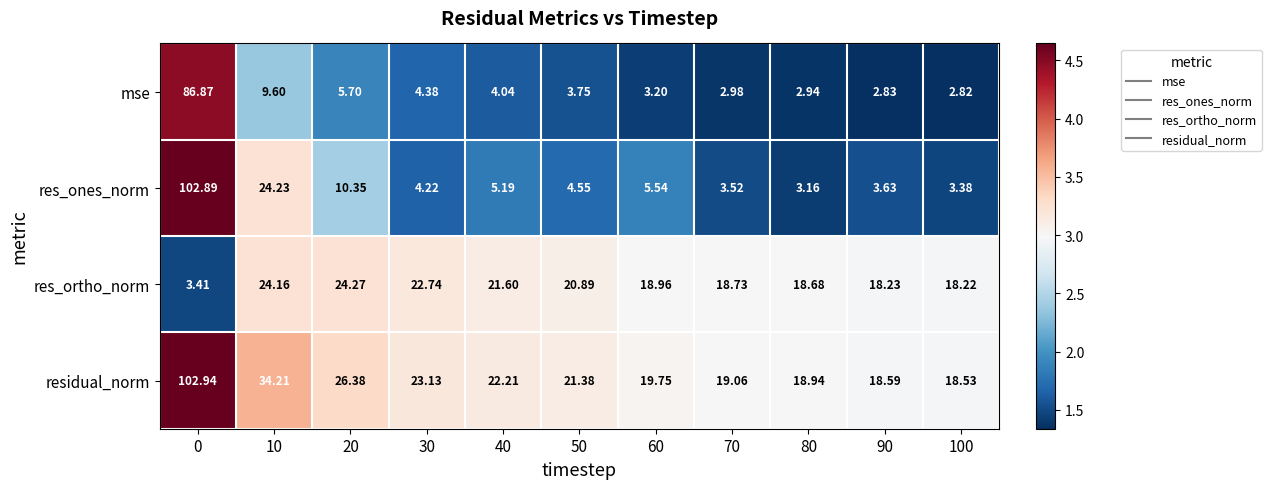

How many data points in residual_norm are less than 21?

5